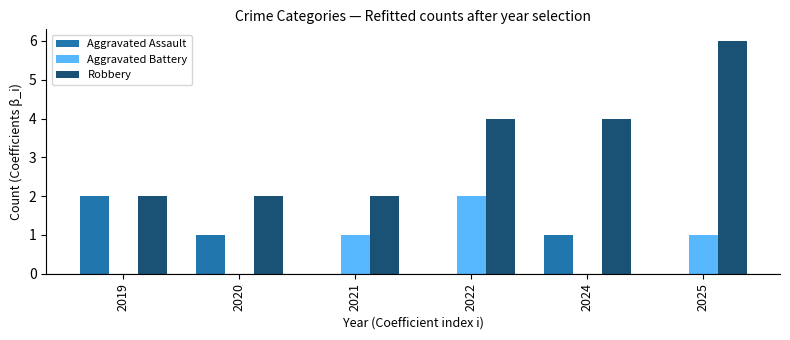

What are all the series names shown in the legend?

Aggravated Assault, Aggravated Battery, Robbery